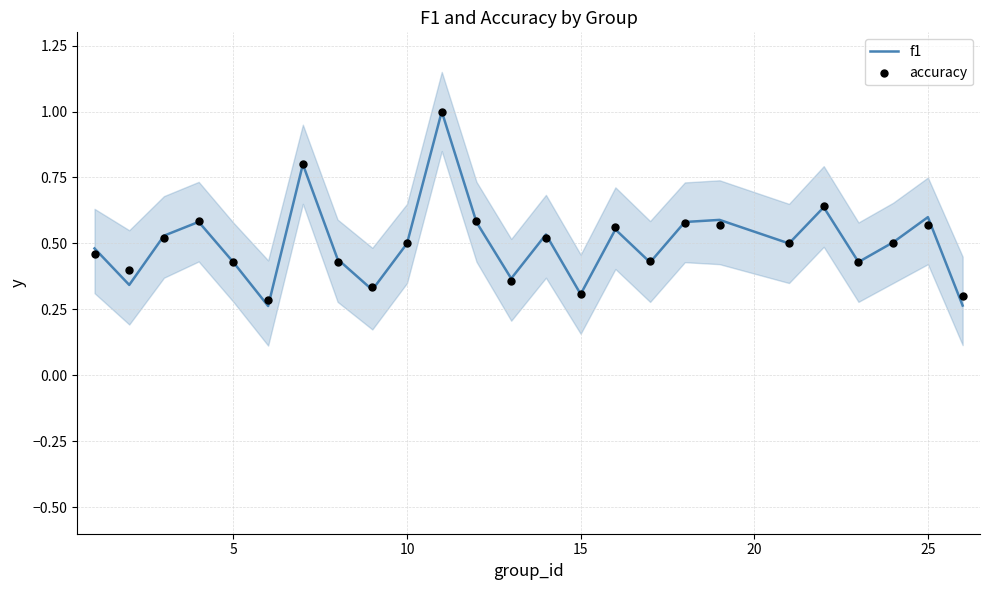

Which series has the widest spread of Y values?

f1